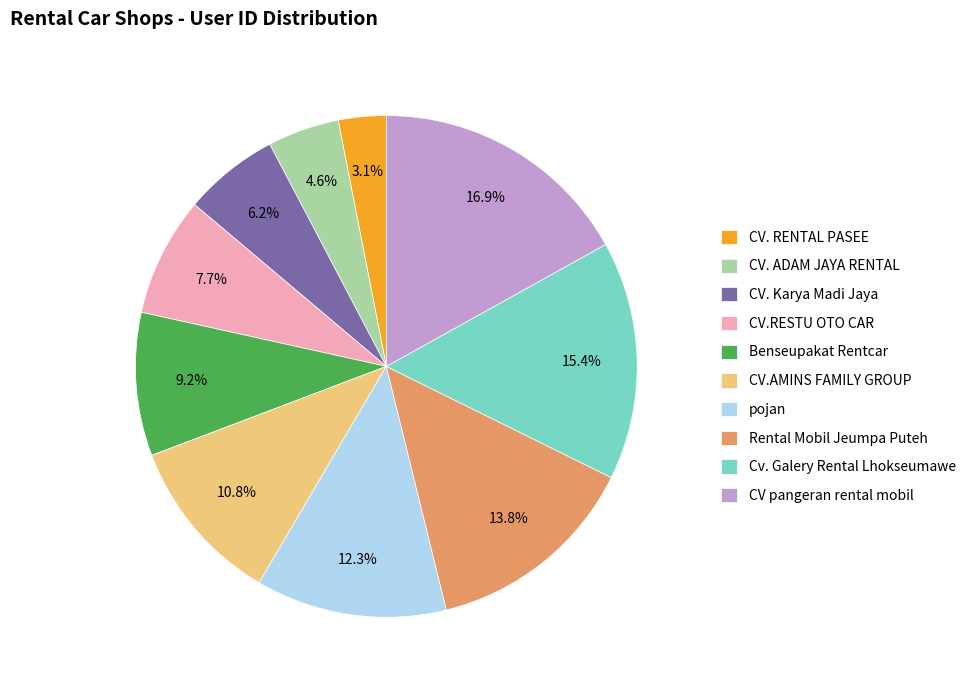

Rank the categories by value from lowest to highest.

CV. RENTAL PASEE, CV. ADAM JAYA RENTAL, CV. Karya Madi Jaya, CV.RESTU OTO CAR, Benseupakat Rentcar, CV.AMINS FAMILY GROUP, pojan, Rental Mobil Jeumpa Puteh, Cv. Galery Rental Lhokseumawe, CV pangeran rental mobil